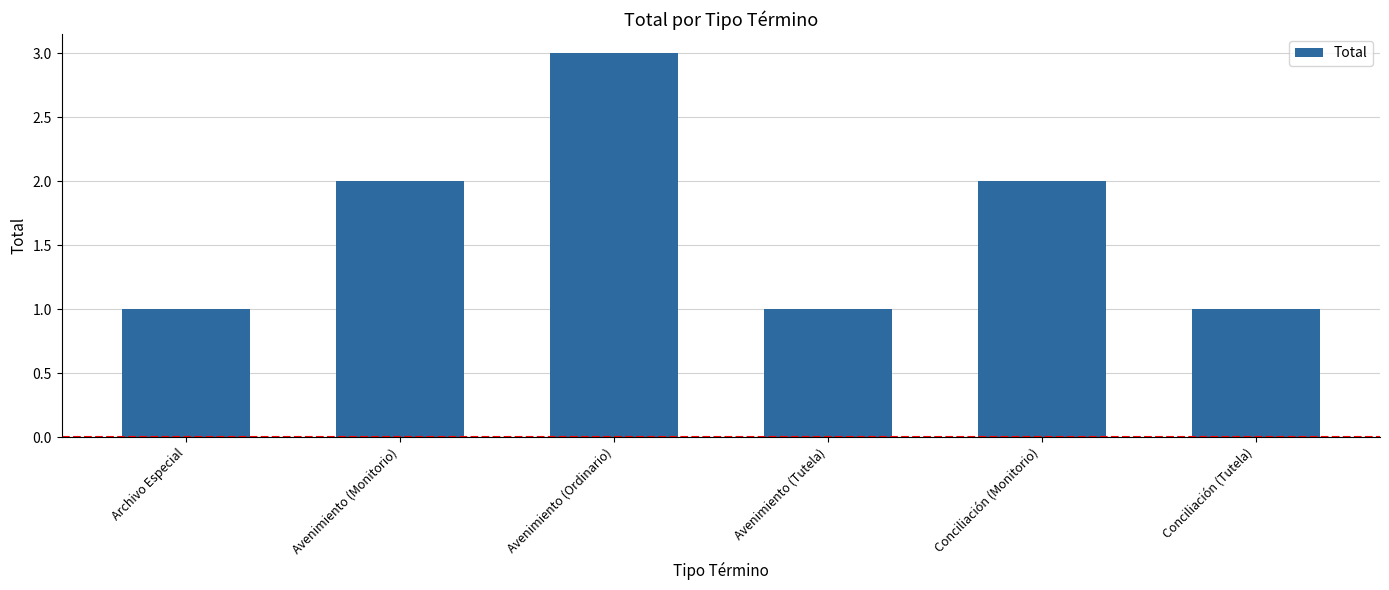

Reading left to right, what are all the values shown in this chart?

1	2	3	1	2	1